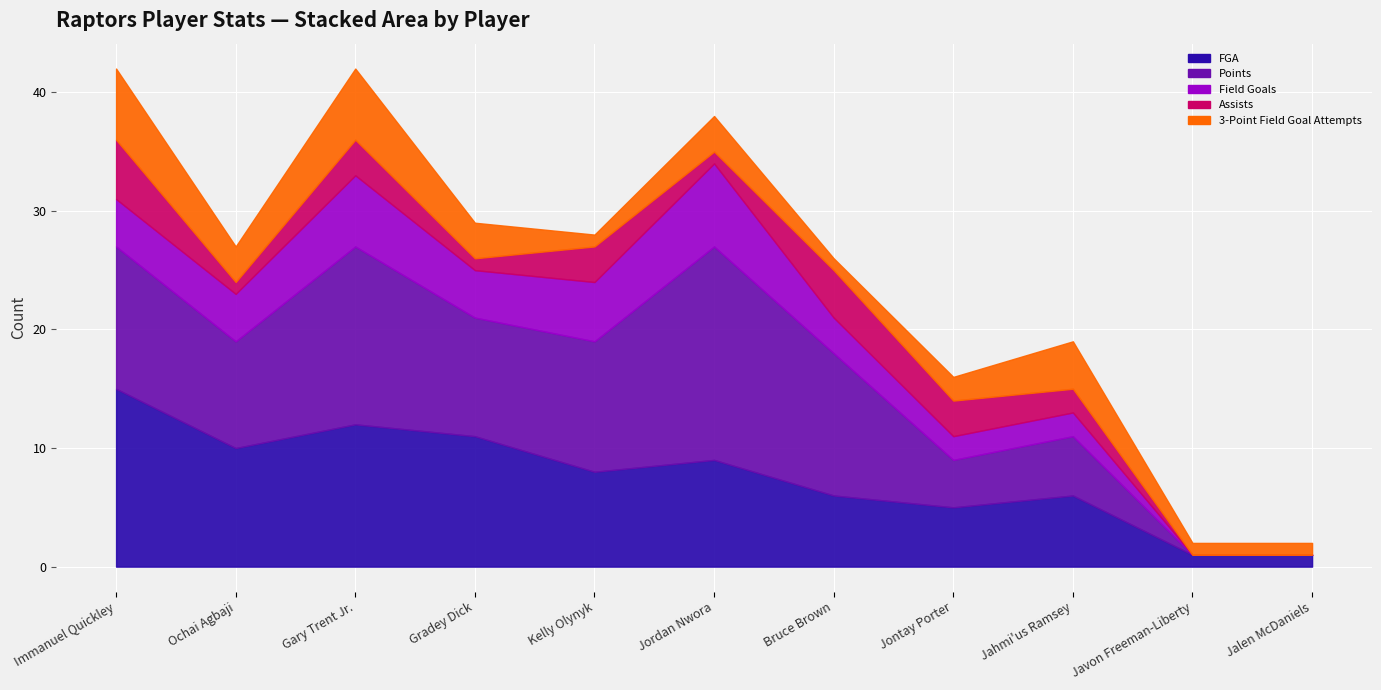

True or false: Field Goals and Points intersect in this chart.

False